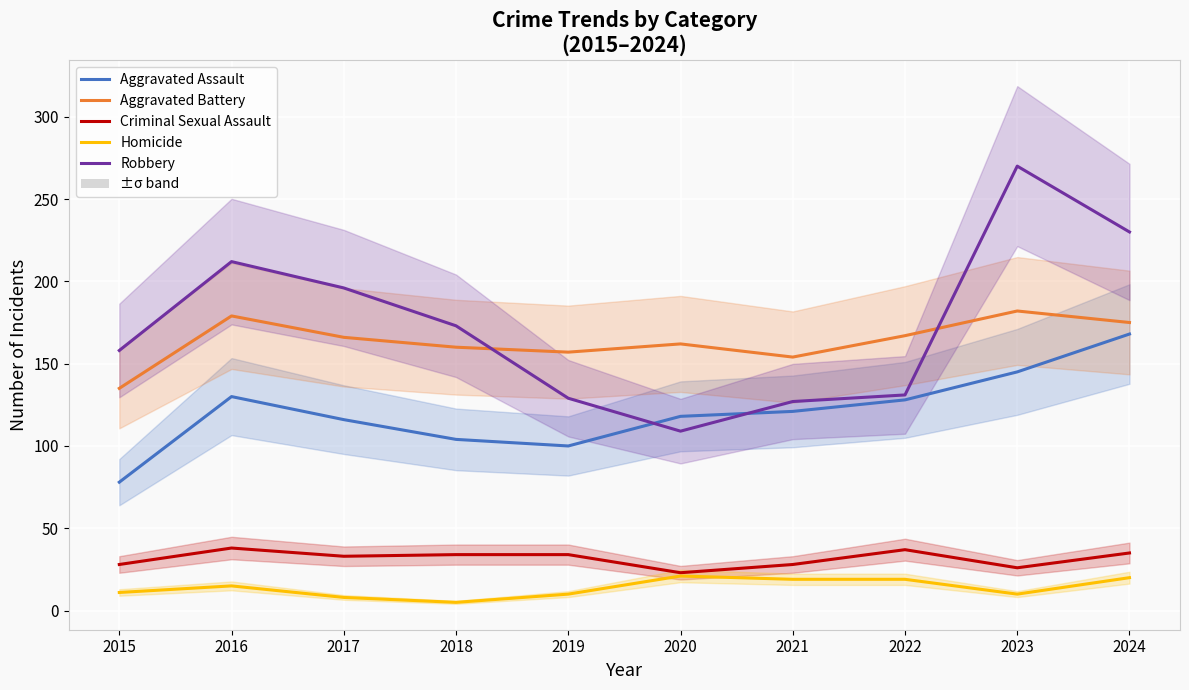

Rank the series at 2019 from highest to lowest value.

Aggravated Battery, Robbery, Aggravated Assault, Criminal Sexual Assault, Homicide